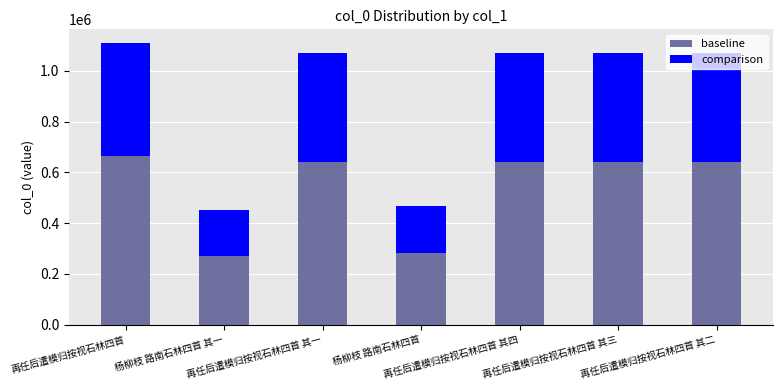

What is the average value of the baseline series?

540489.8